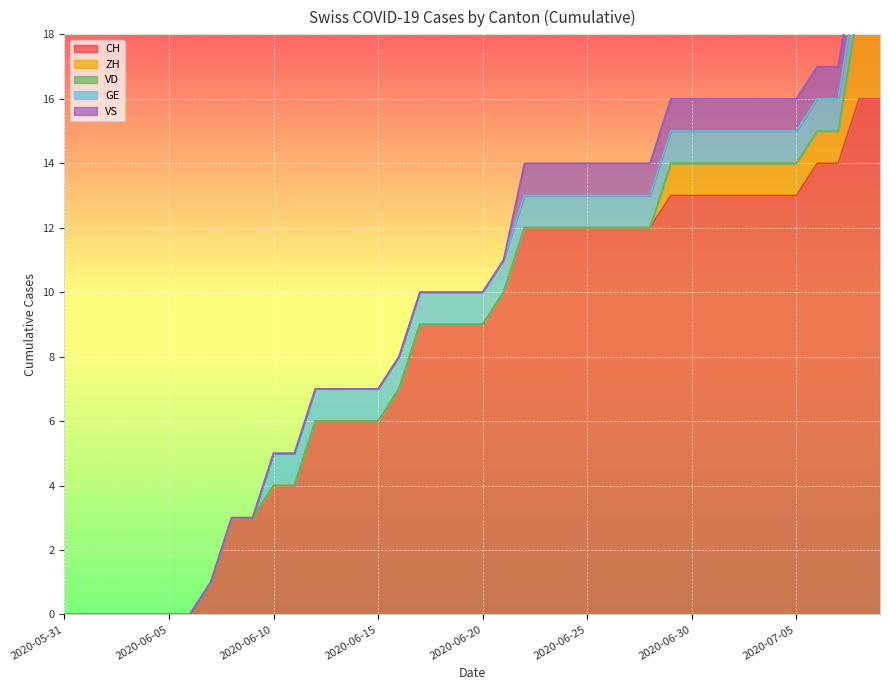

True or false: GE and ZH cross at least once.

False